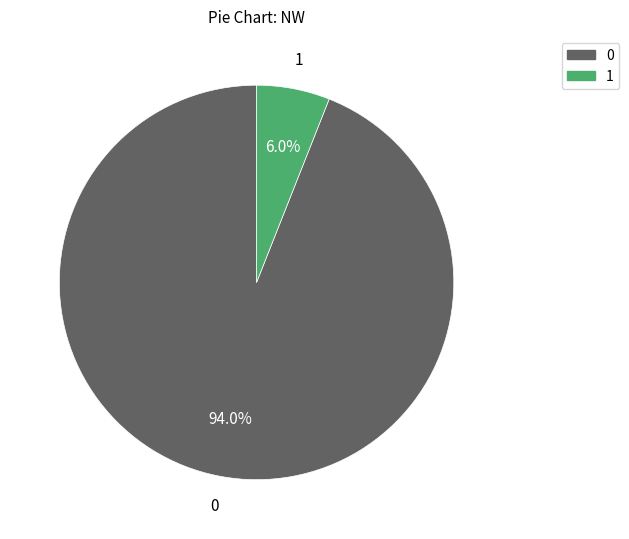

Does any single category account for the majority?

Yes